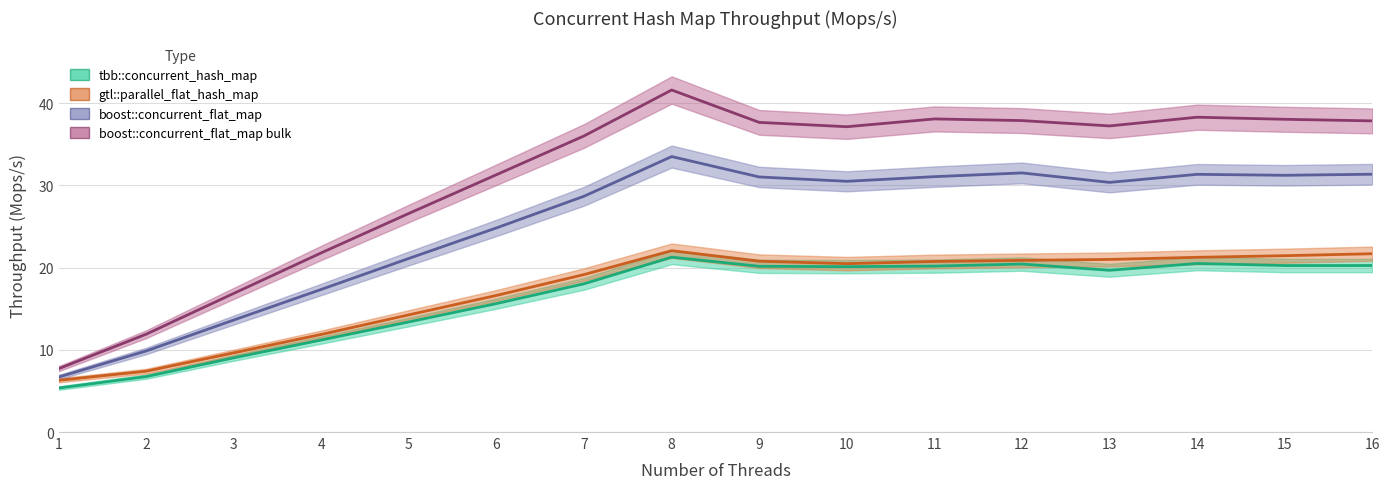

What is the average value of the gtl::parallel_flat_hash_map series?

17.2